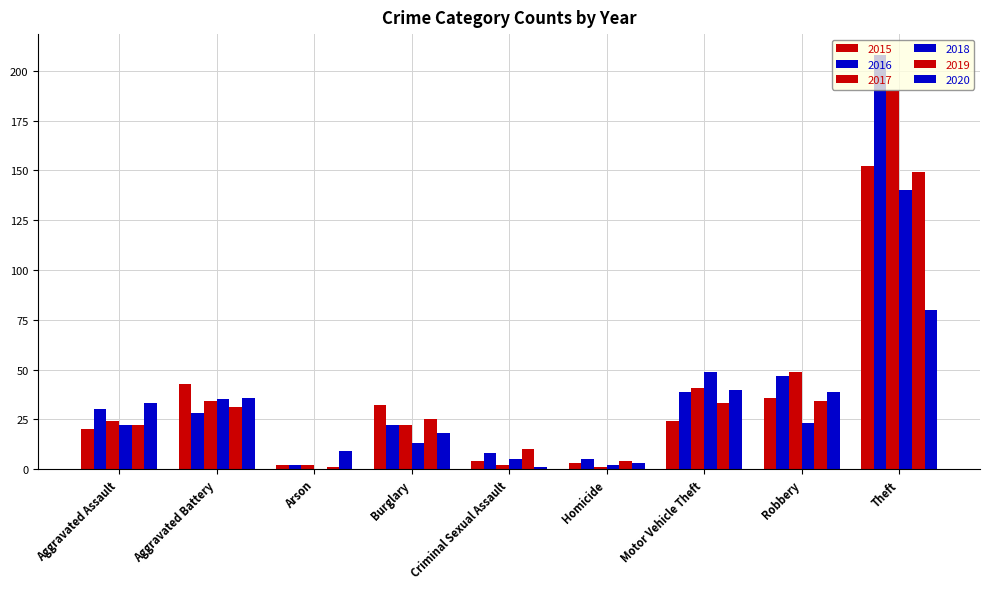

Is the value of 2019 at Aggravated Battery greater than the value of 2018 at Arson?

Yes